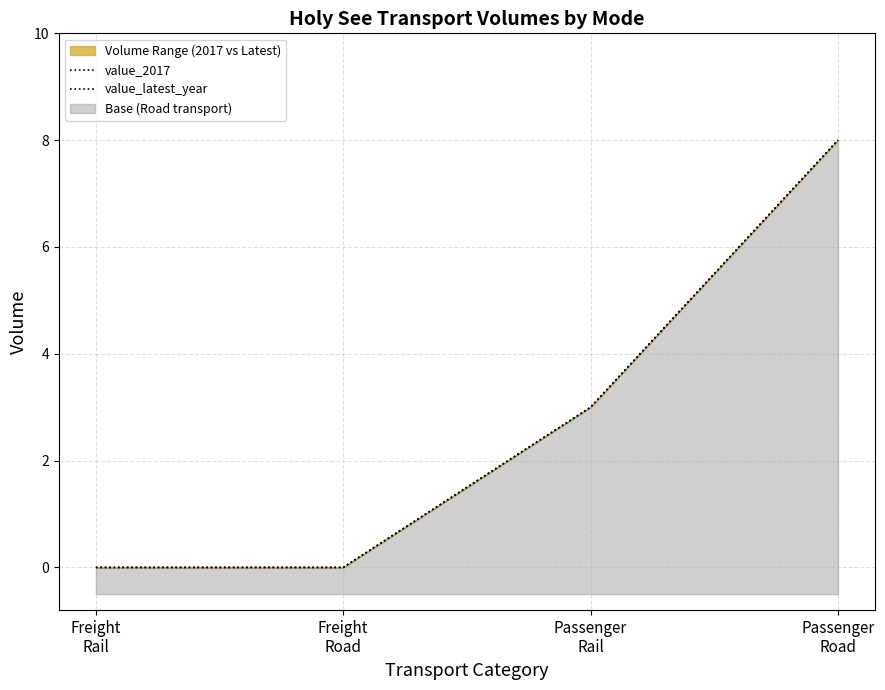

Reading left to right, transcribe all the data shown in this chart.

value_2017: 0	0	3	8
value_latest_year: 0	0	3	8